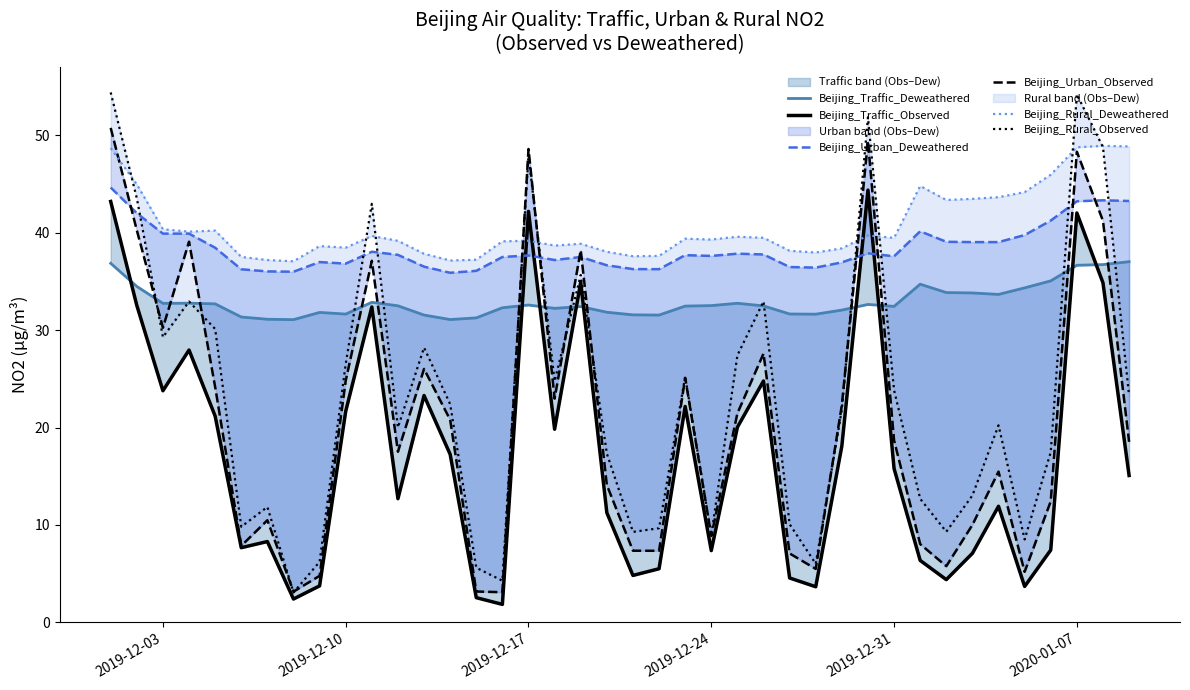

What are all the series names shown in the legend?

Beijing_Traffic_Deweathered, Beijing_Traffic_Observed, Beijing_Urban_Deweathered, Beijing_Urban_Observed, Beijing_Rural_Deweathered, Beijing_Rural_Observed